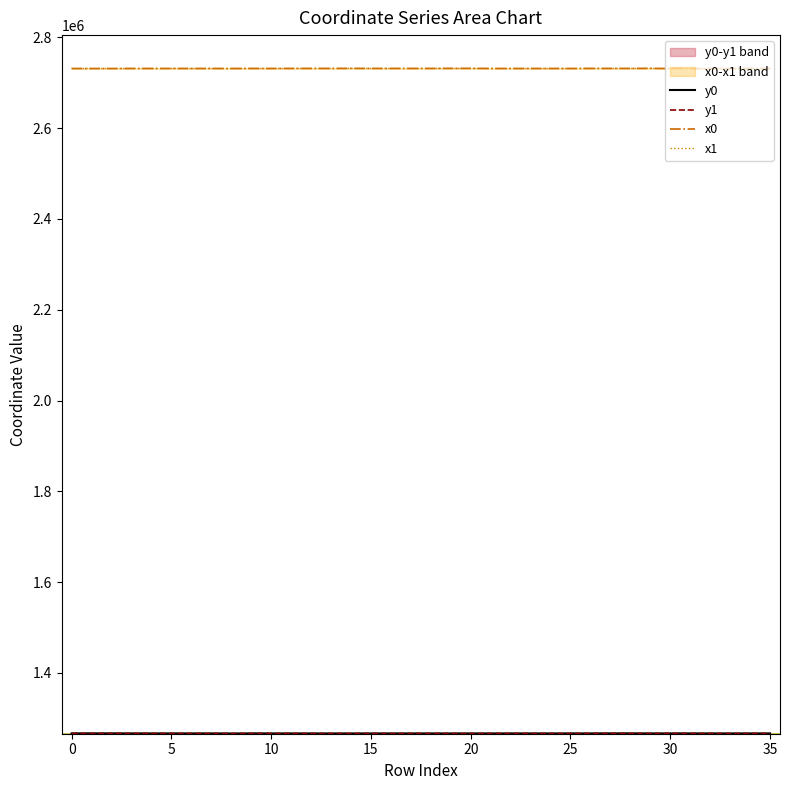

At which label is y0 closest to 1266806?

22